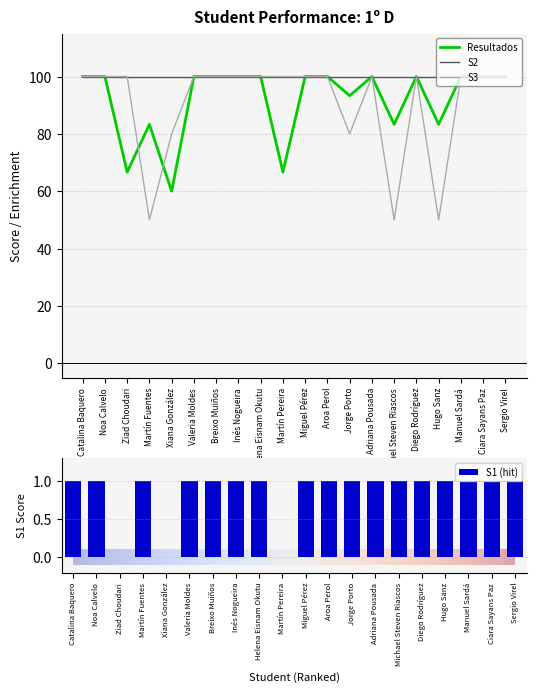

Between Ziad Choudari and Inés Nogueira, which series saw the biggest shift?

Resultados